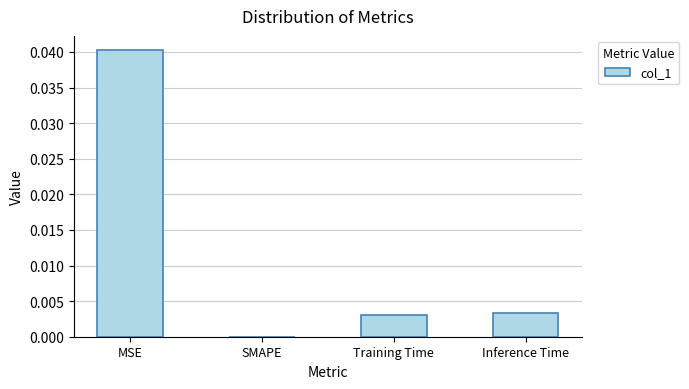

True or false: the data shows 0.0 at Inference Time.

True